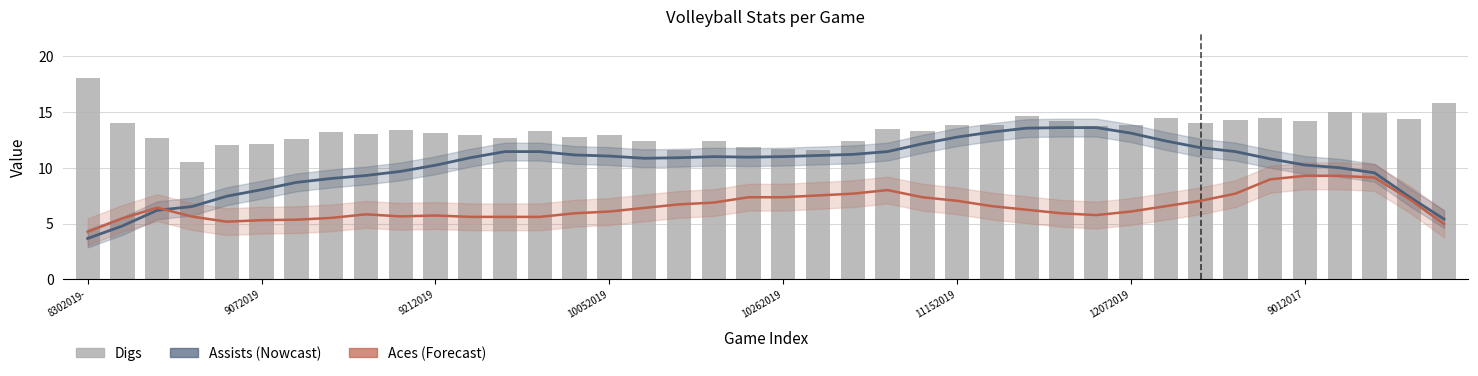

Which series has the largest total across all categories?

Digs